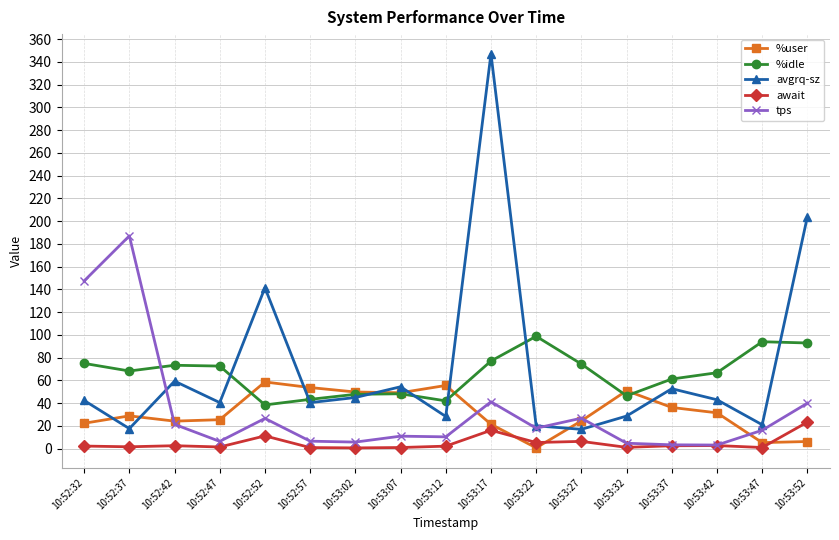

At which category does avgrq-sz reach its first local peak?

10:52:42